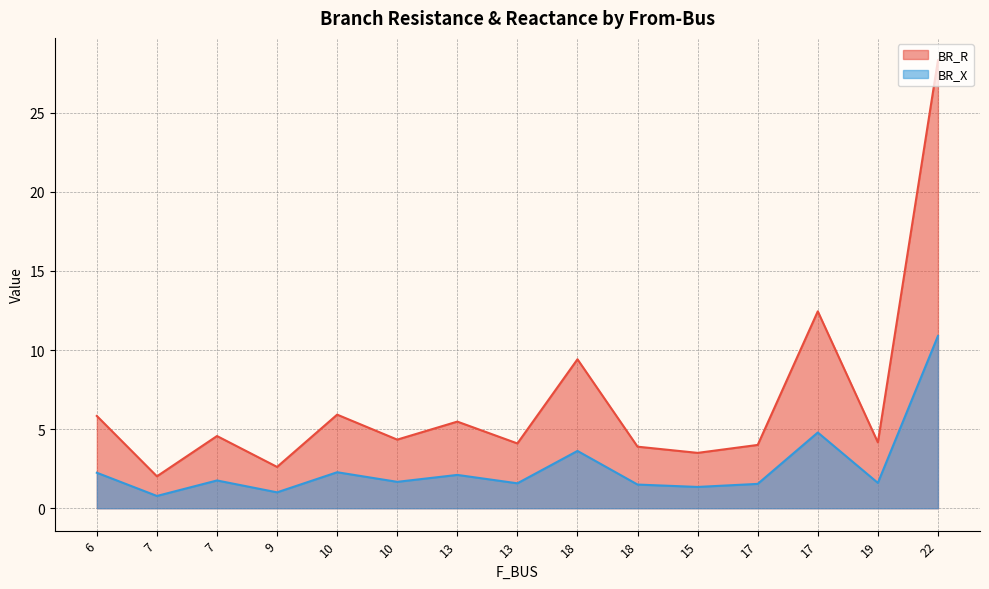

How many data points does each series have?

15